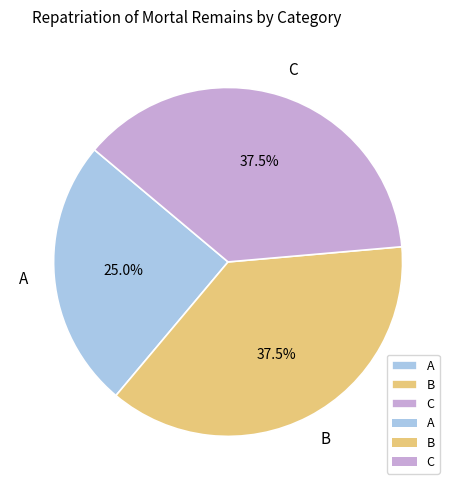

Is there any slice that represents more than half of the pie?

No